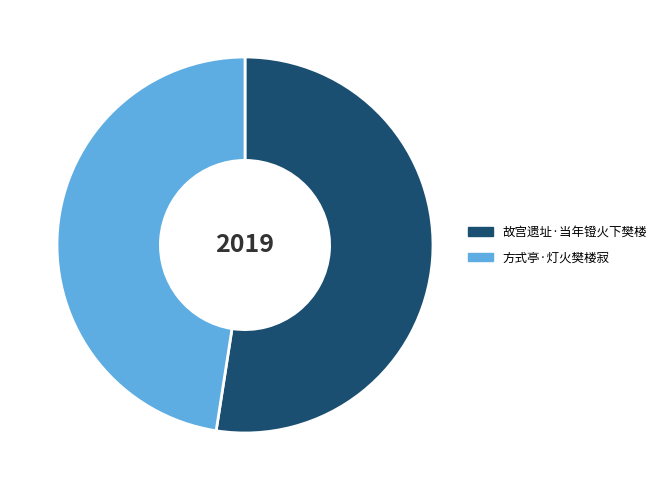

Which slice is the largest?

故宫遗址·当年镫火下樊楼